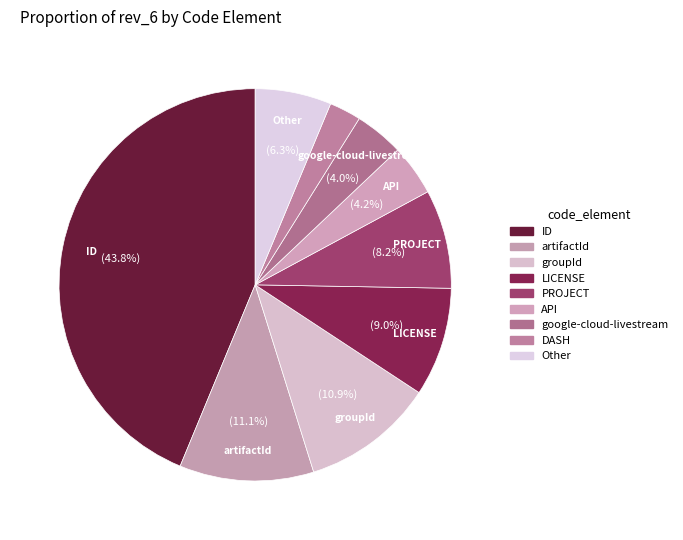

Does any single category account for the majority?

No